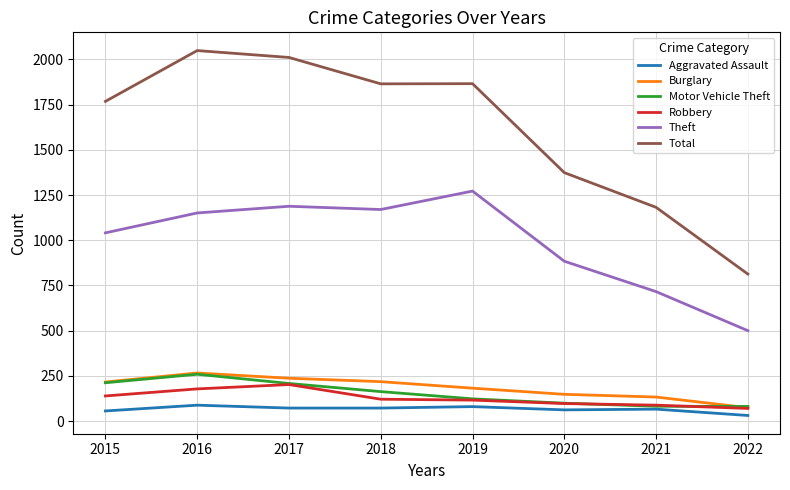

Which series has the largest range (max minus min)?

Total